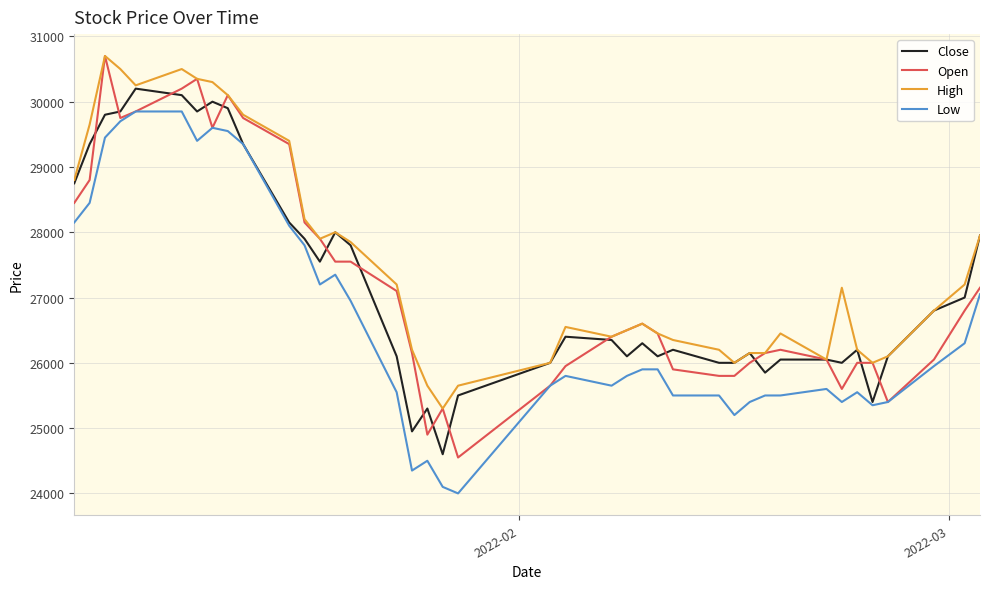

Which series has the largest total across all categories?

High